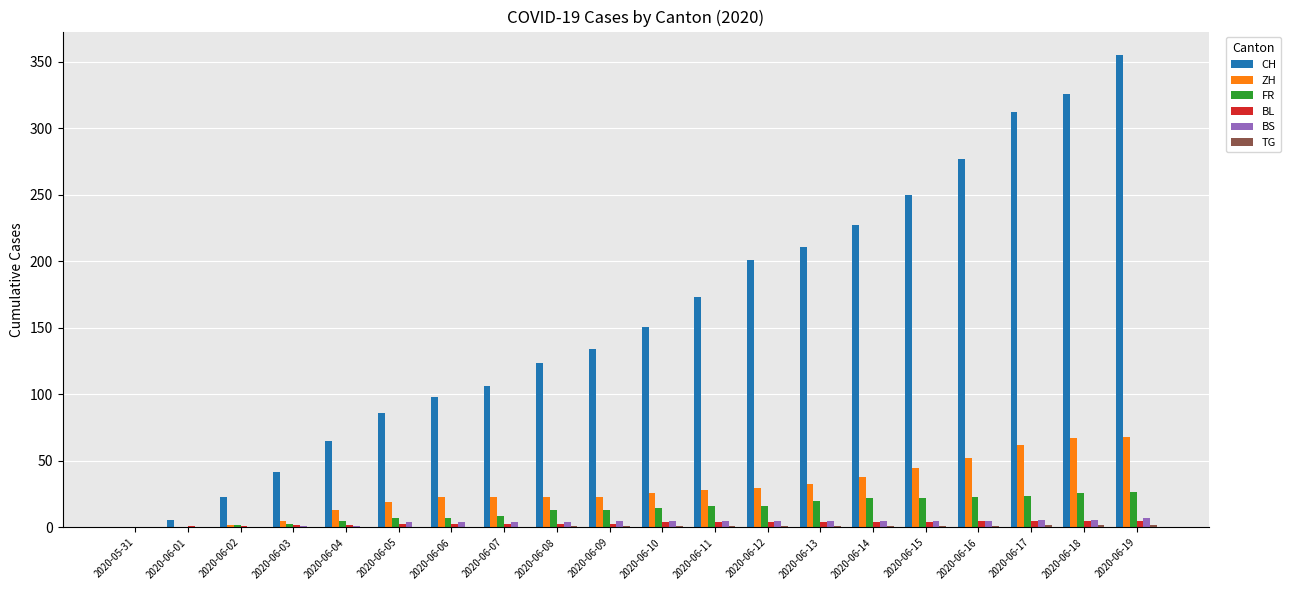

What is the sum of all CH values?

3167